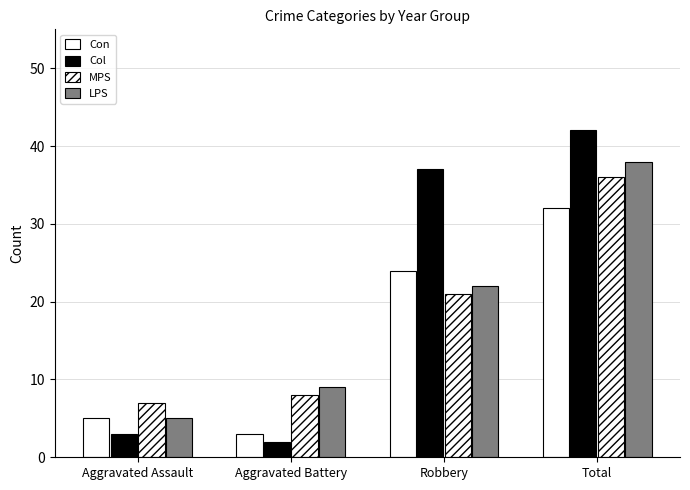

What is the difference between the highest and lowest values at Aggravated Assault?

4